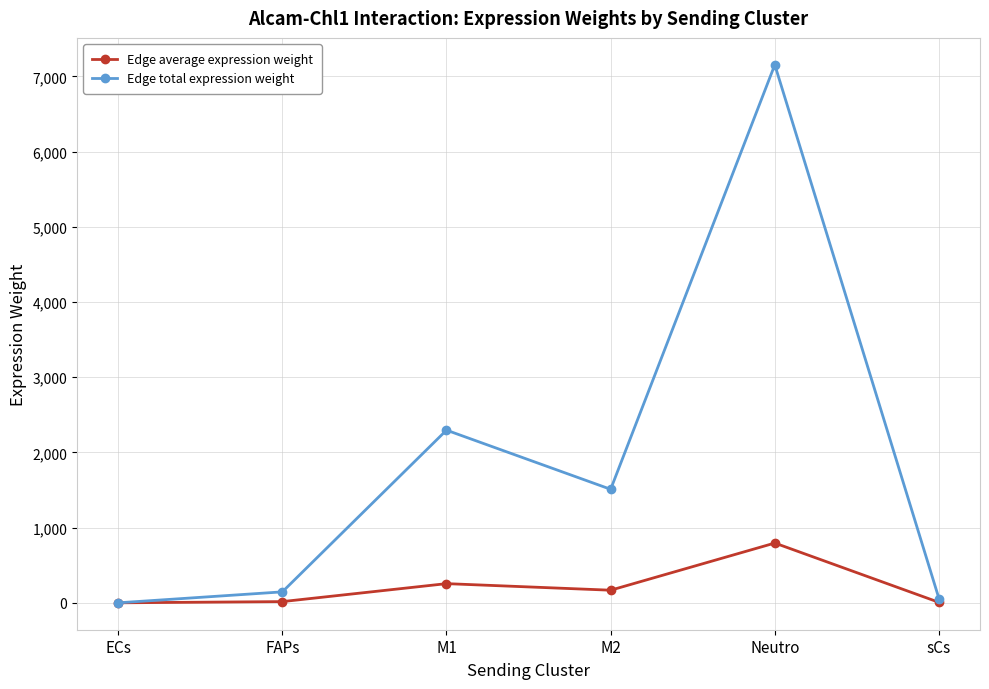

How many series are shown in this chart?

2